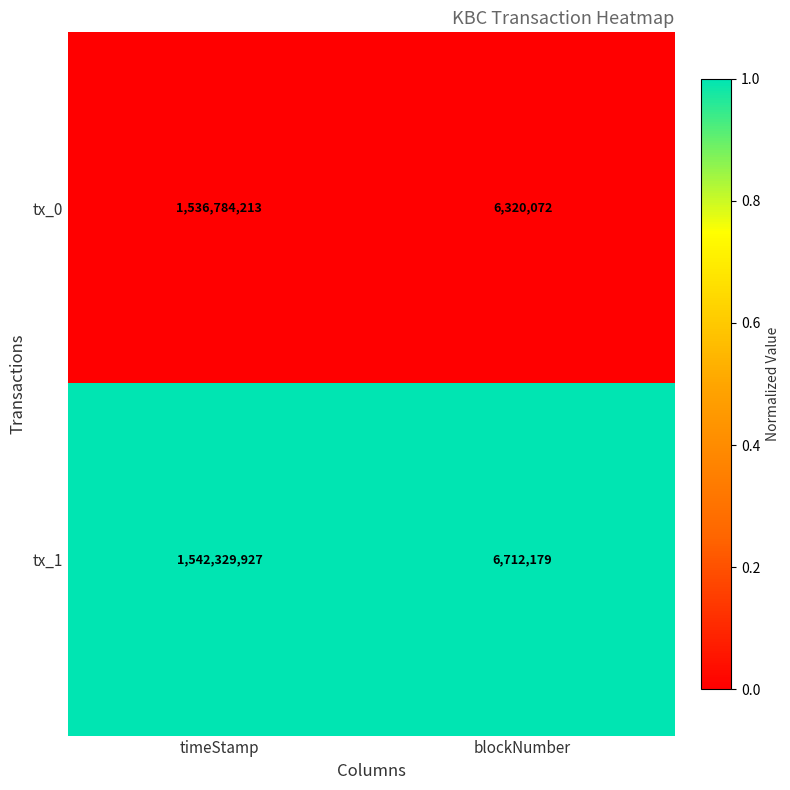

Is it true that tx_1 equals 928379068 at timeStamp?

False